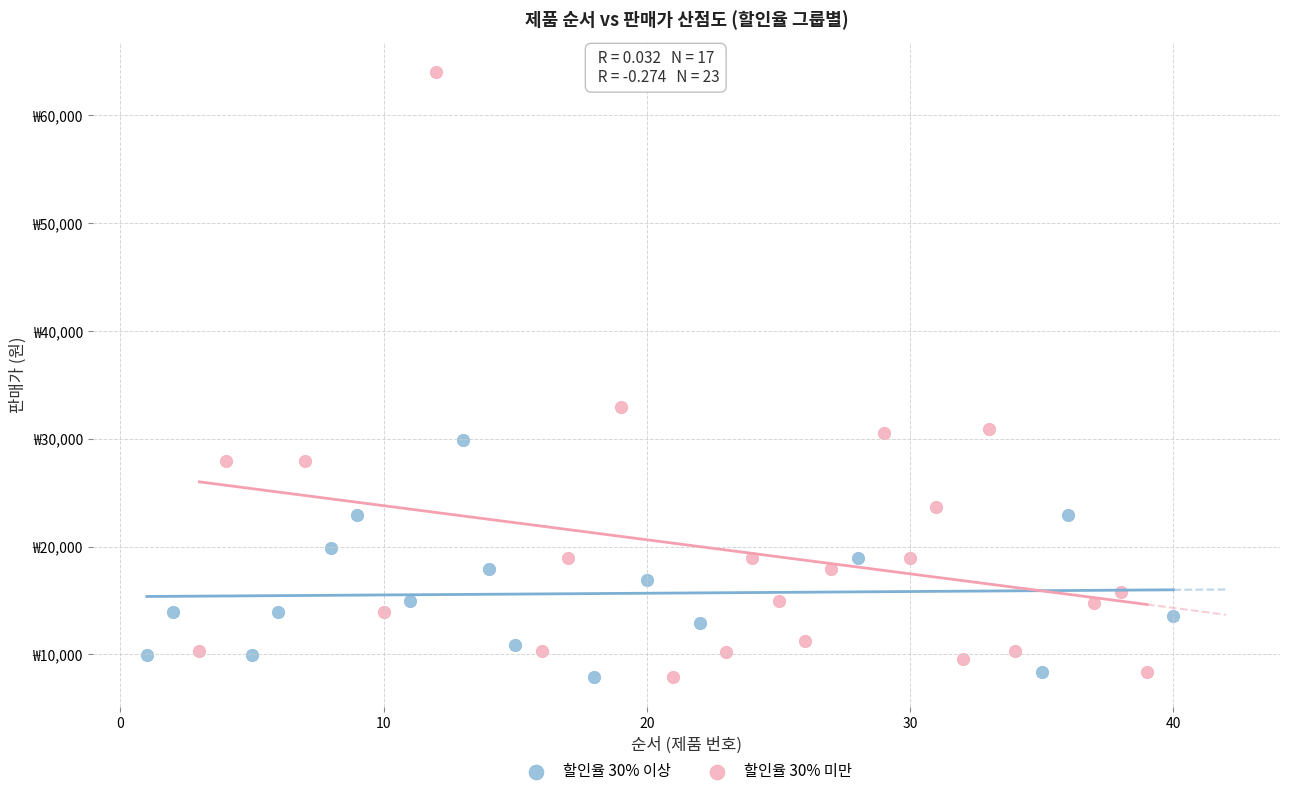

Which series reaches the maximum Y coordinate?

할인율 30% 미만